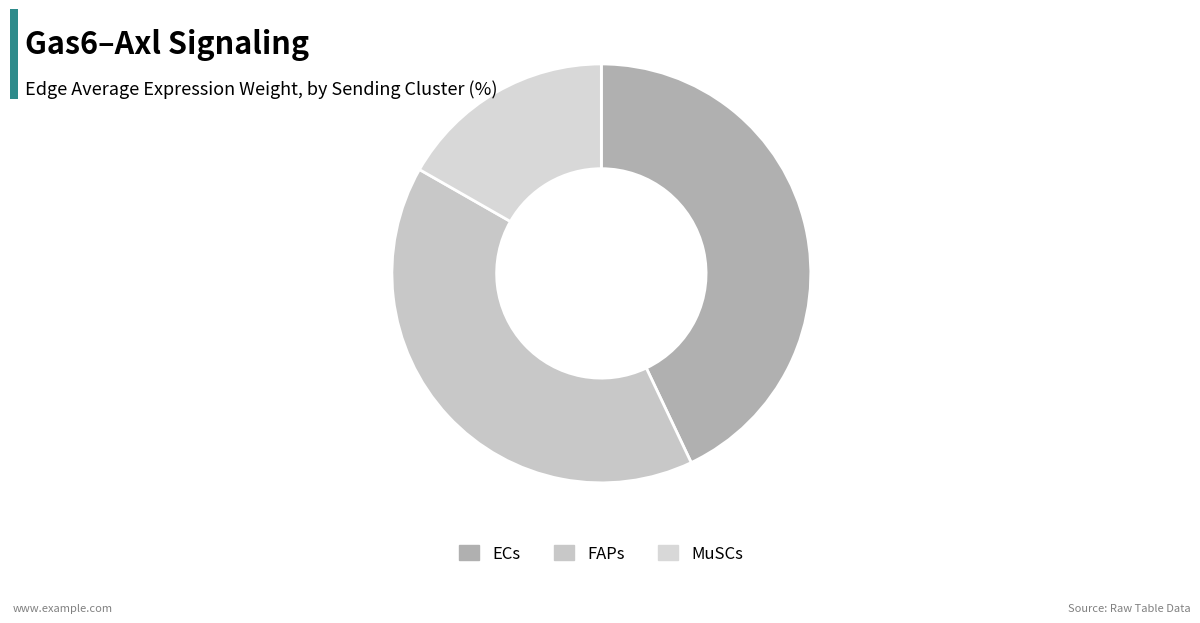

Count the number of slices in the pie.

3